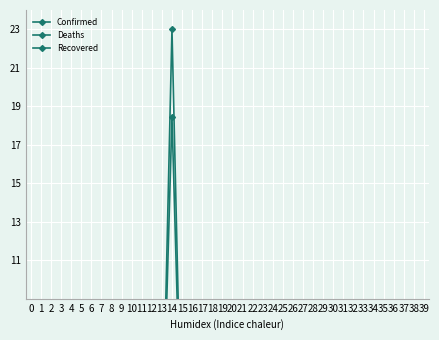

What is the maximum value for Confirmed?

23.0